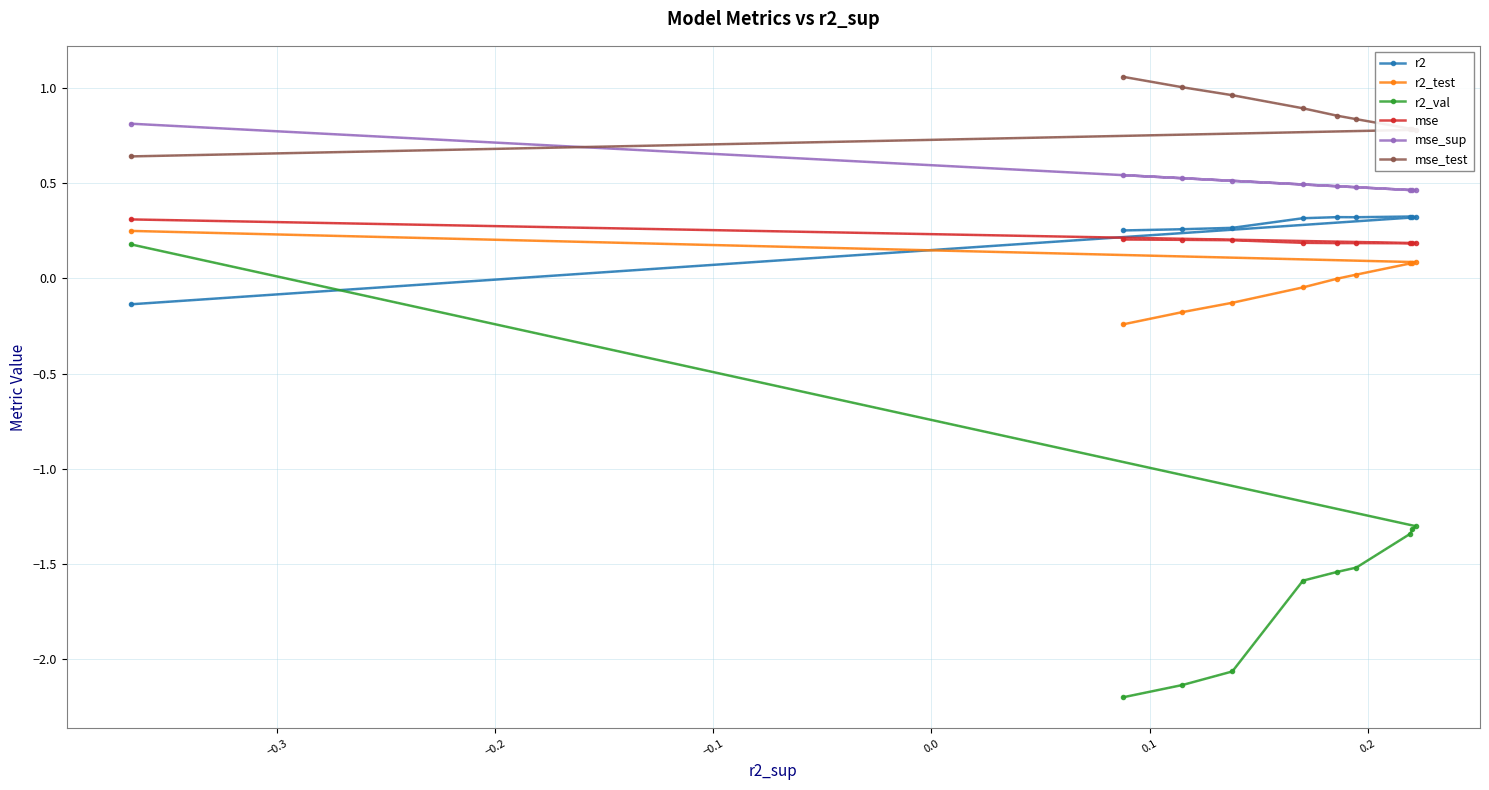

What is the value of the r2_val point at the 5th from the left?

-1.6